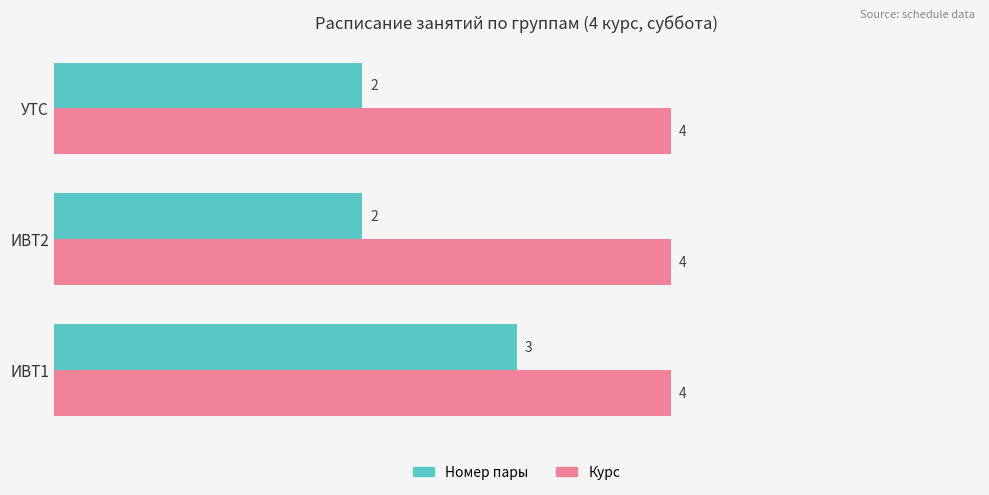

True or false: Курс has a value of 5 at ИВТ1.

False